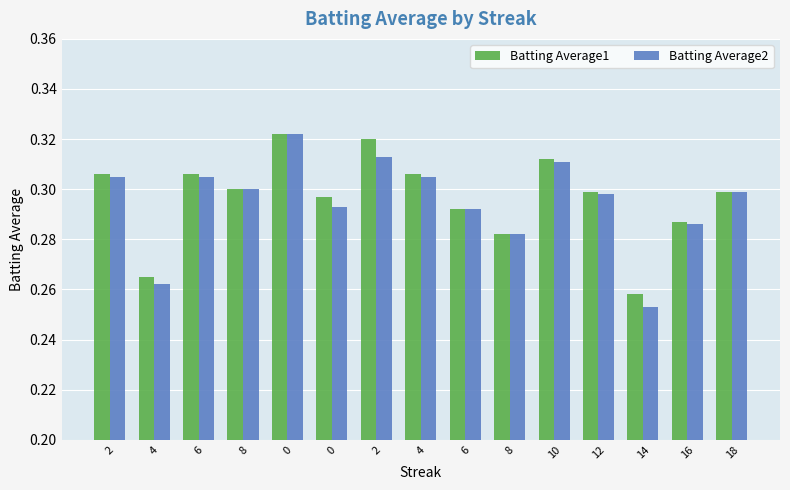

Reading right to left, list all the values displayed in this chart.

Batting Average1: 0.3	0.3	0.3	0.3	0.3	0.3	0.3	0.3	0.3	0.3	0.3	0.3	0.3	0.3	0.3
Batting Average2: 0.3	0.3	0.3	0.3	0.3	0.3	0.3	0.3	0.3	0.3	0.3	0.3	0.3	0.3	0.3